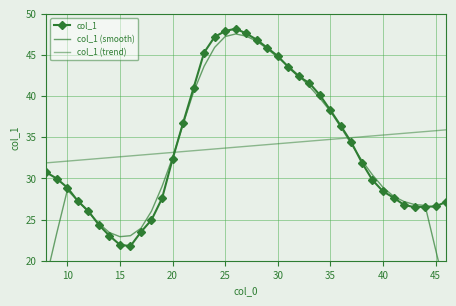

How many times do col_1 (smooth) and col_1 cross each other?

8